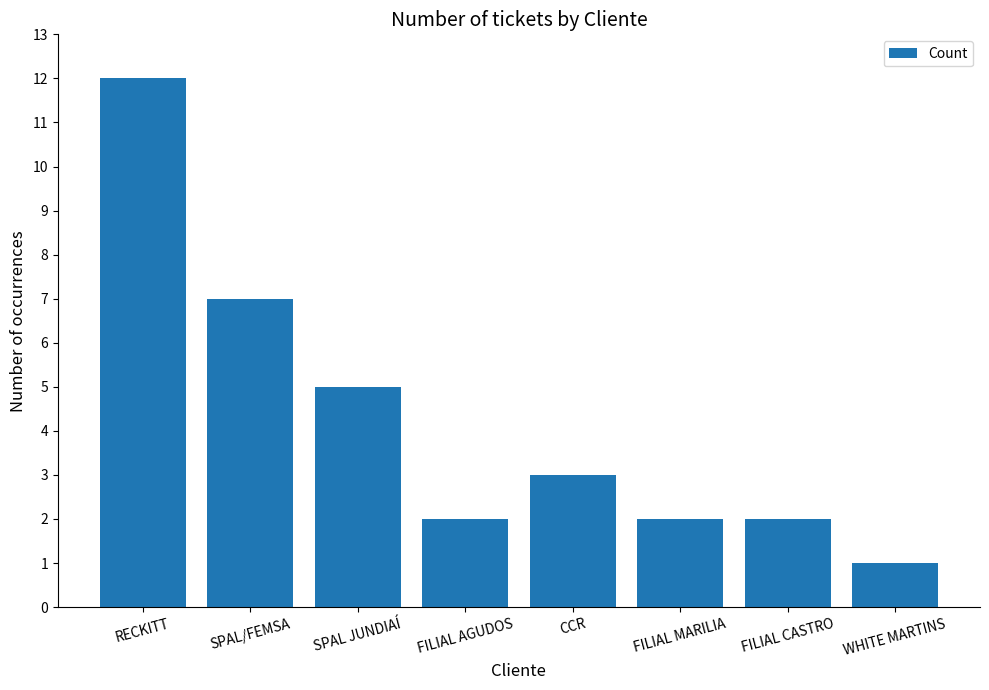

Count the number of data series in this chart.

1